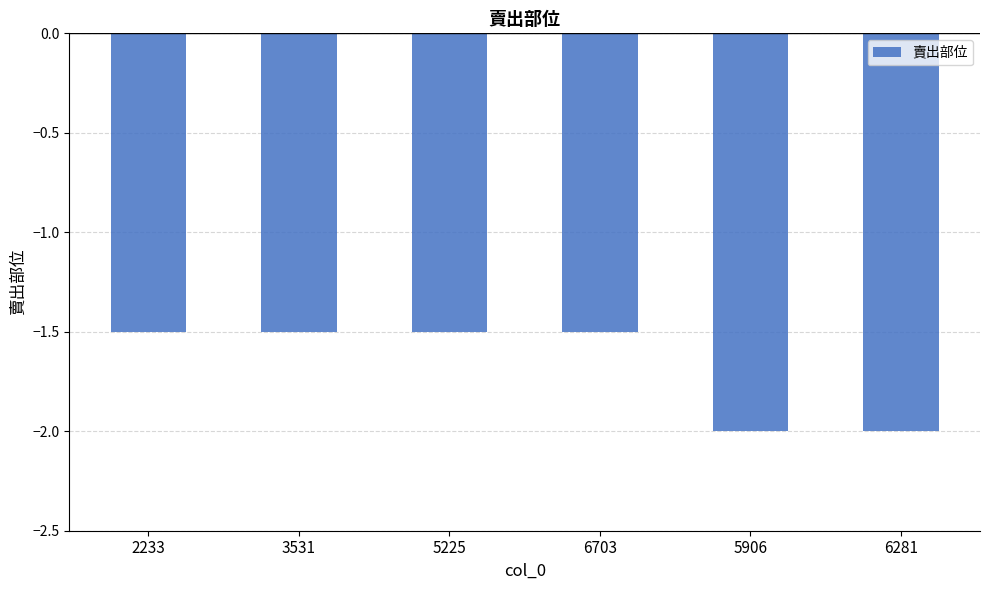

What is the maximum value shown in the chart?

-1.5